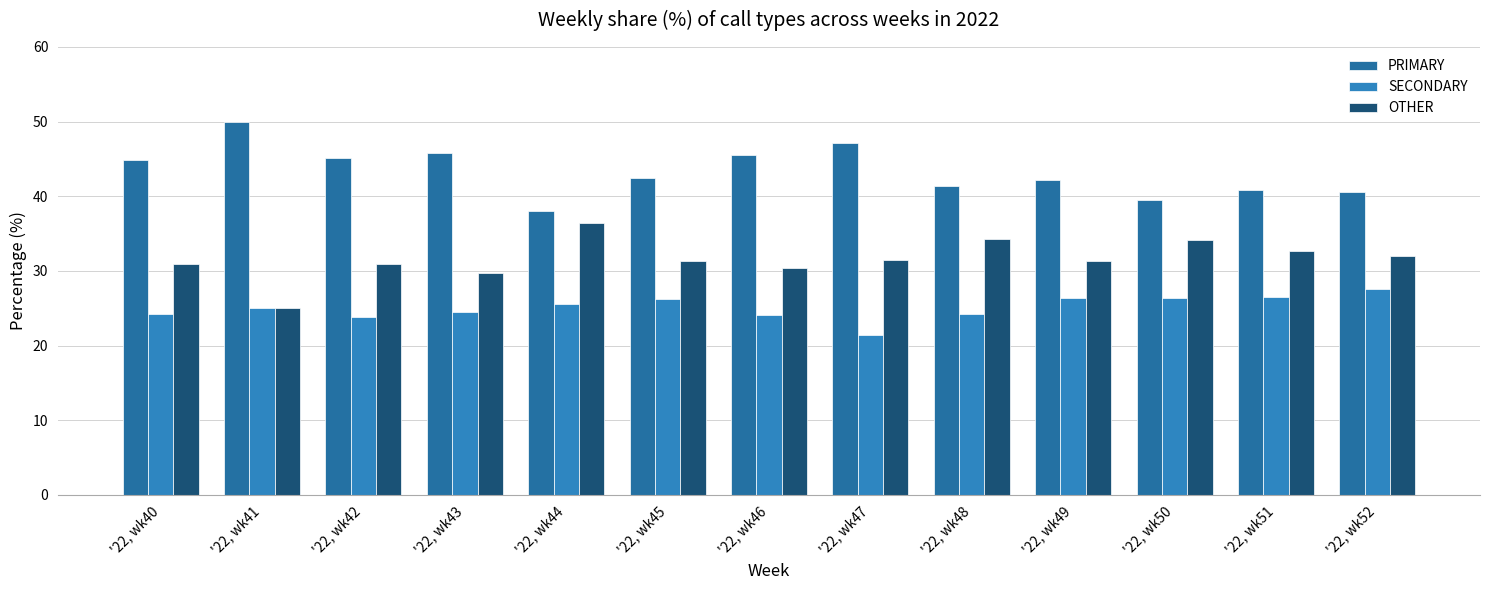

How many groups of bars are there?

13